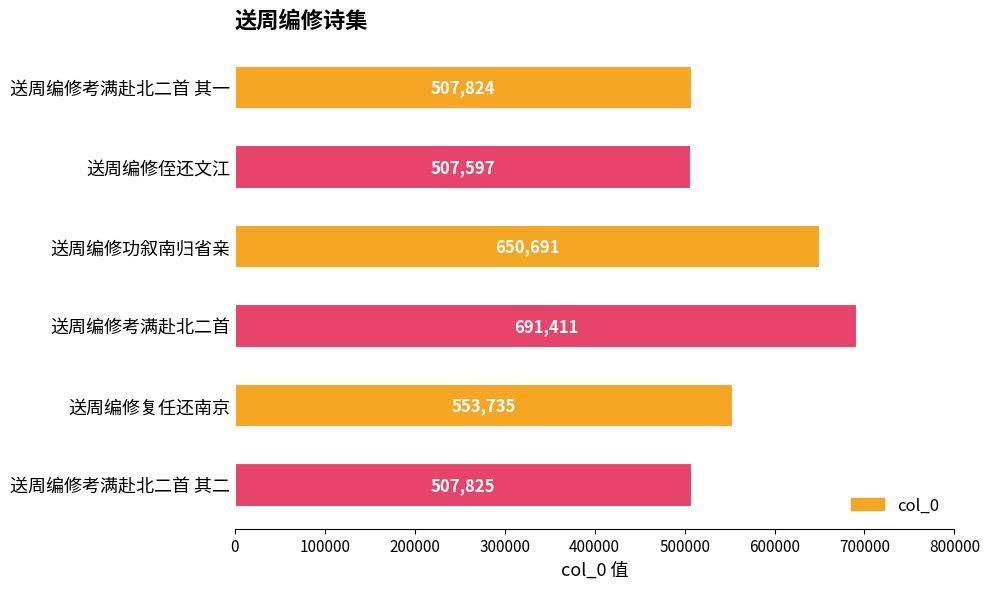

True or false: the data shows 299730 at 送周编修考满赴北二首 其二.

False